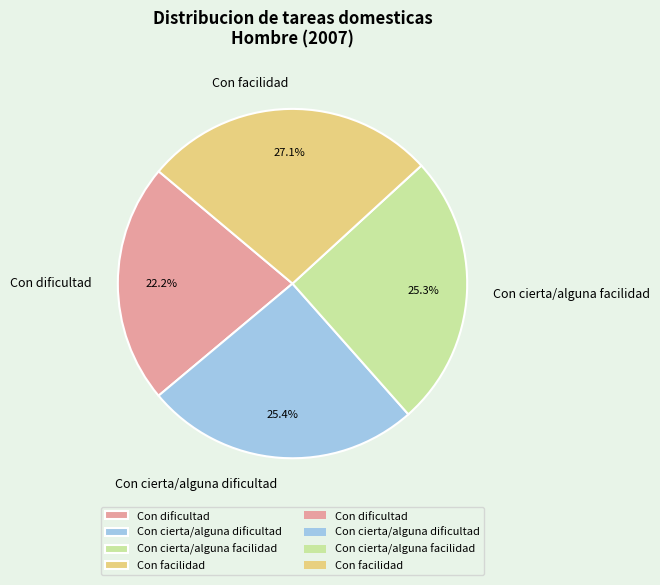

Count the number of slices in the pie.

4